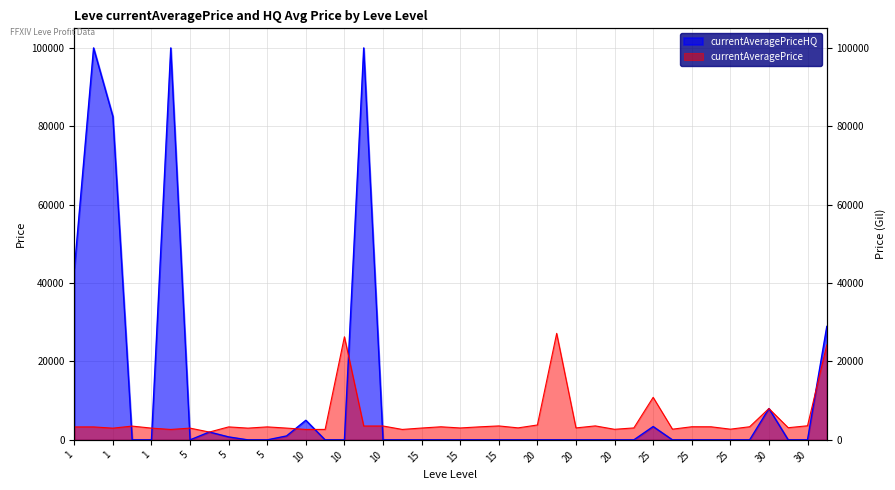

What is the change in value from 1 to 20?

+568.0